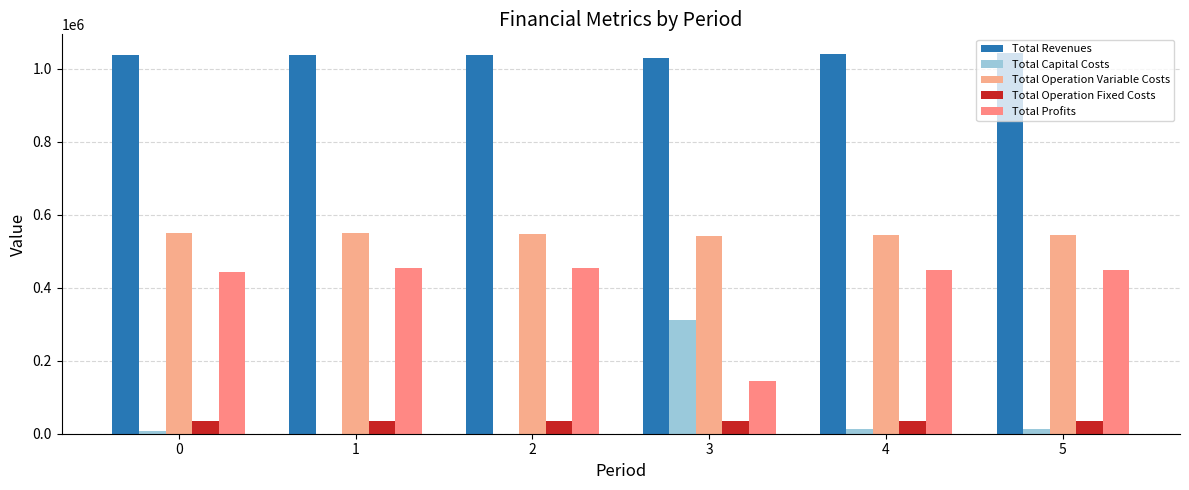

True or false: Total Capital Costs has a value of 212791.0 at 2.

False